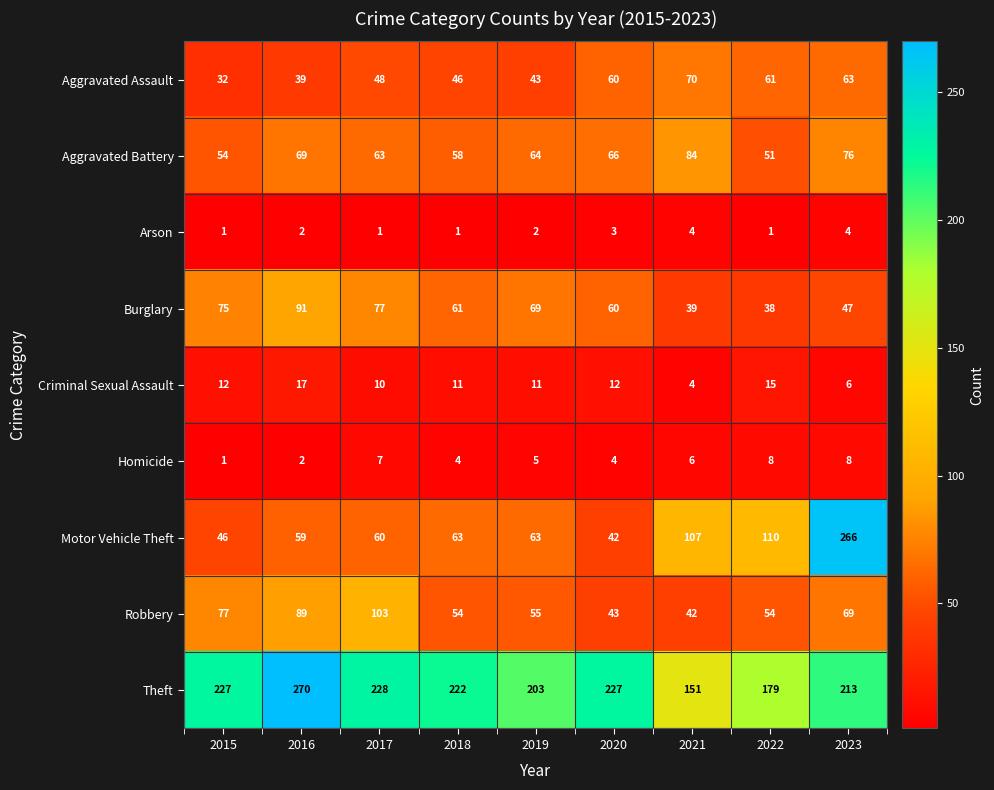

What is the total value across all series at 2022?

517